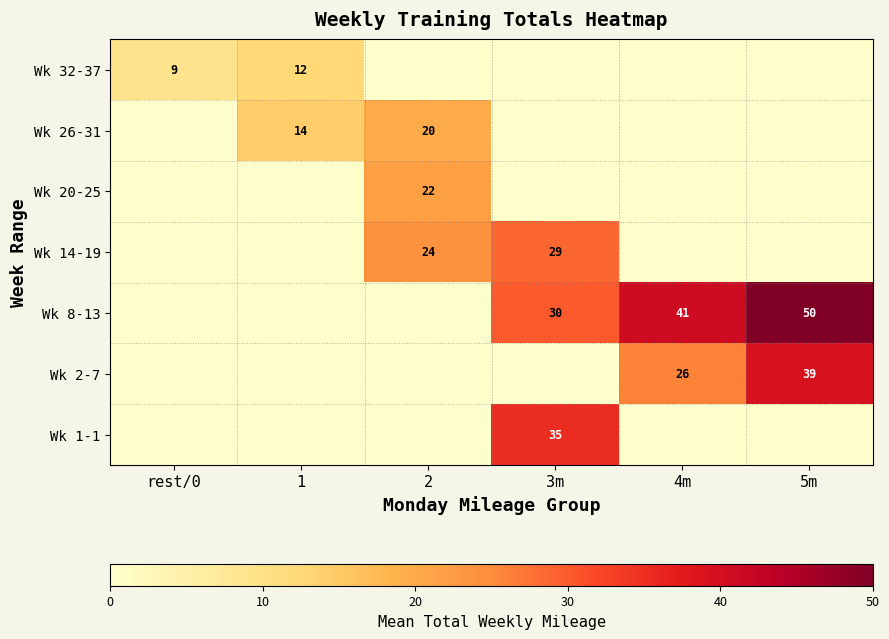

At how many categories does at least one series exceed 29?

3